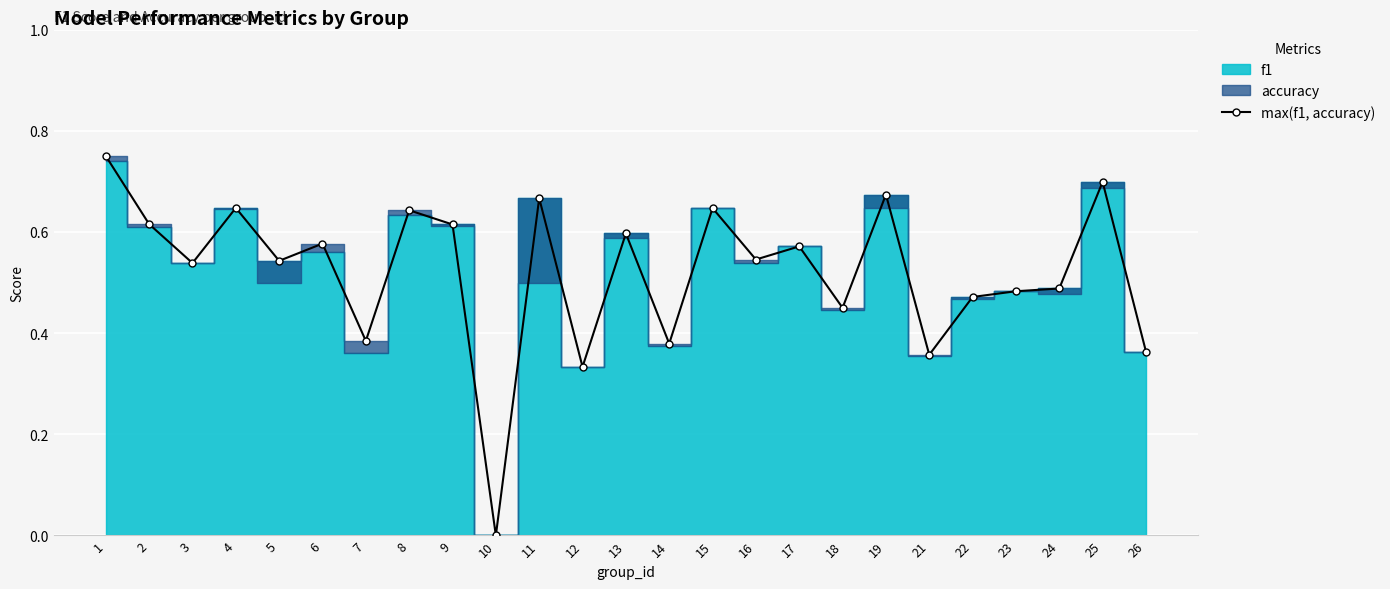

Between 21 and 12, which is larger?

21